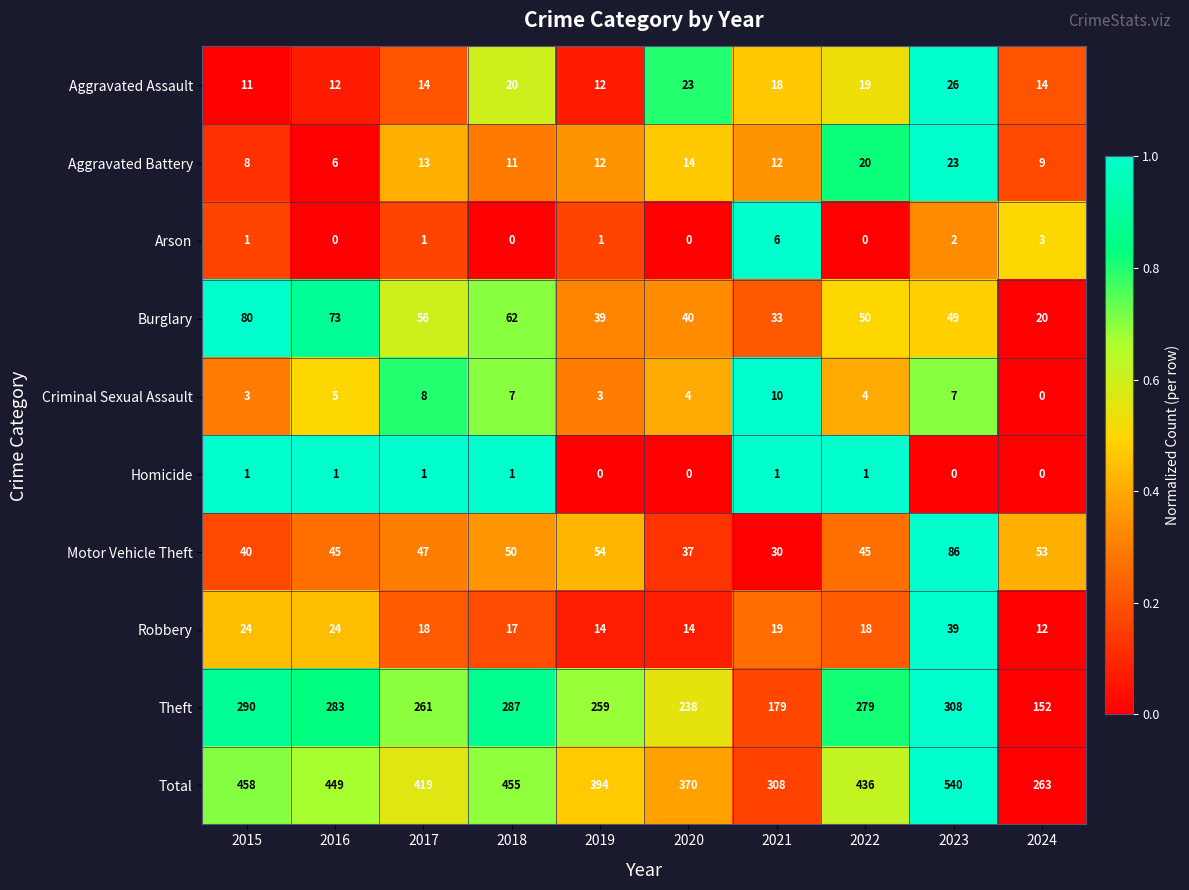

What is the sum of the Burglary values at 2021 and 2017?

89